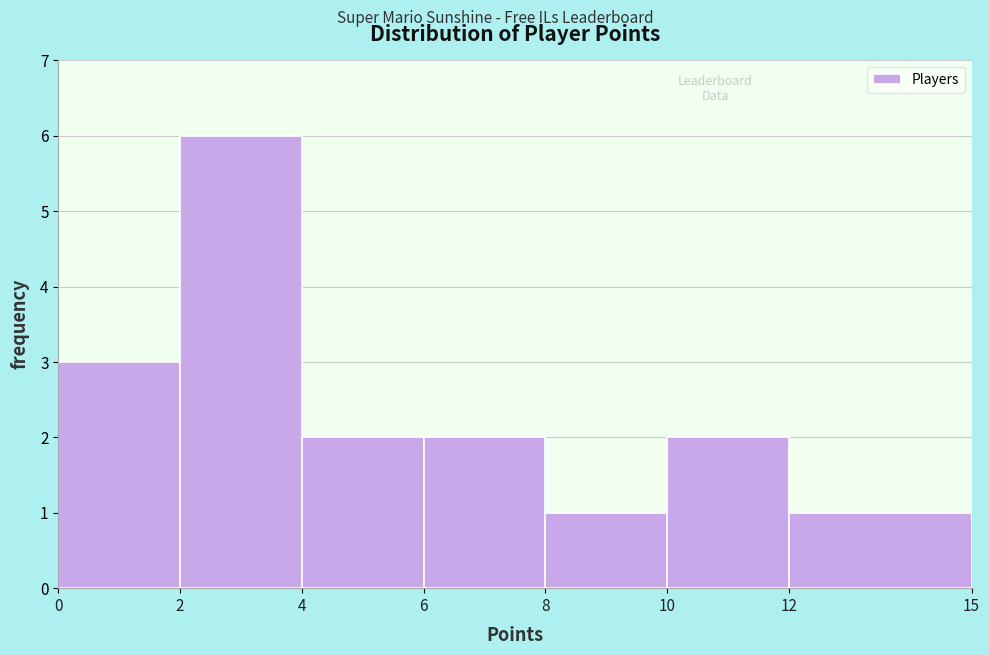

Over which range of the x-axis is the bar tallest?

2 to 4